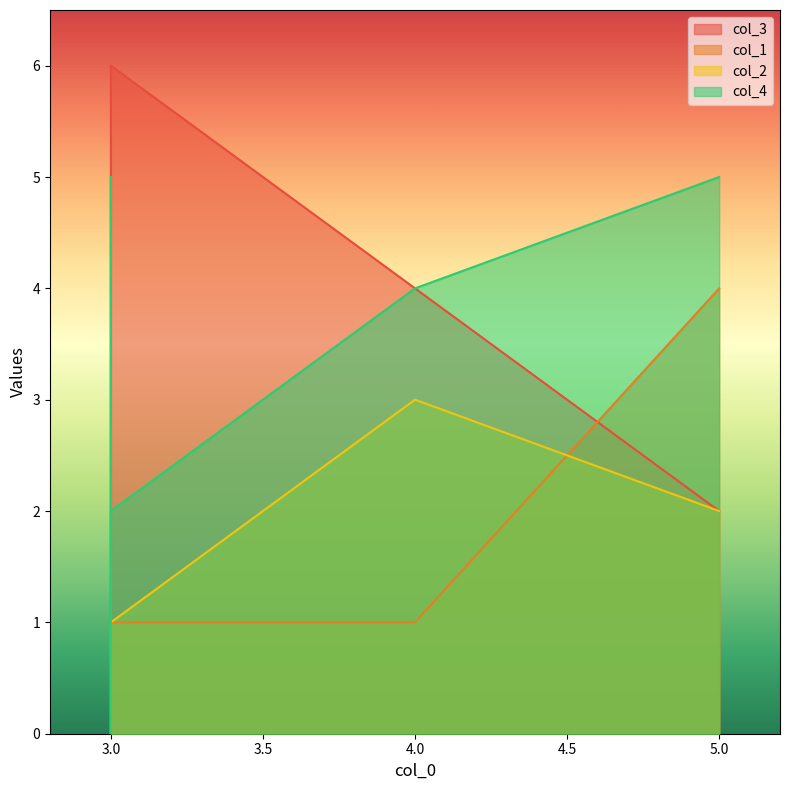

What is the value of the col_4 point at the 5th from the left?

5